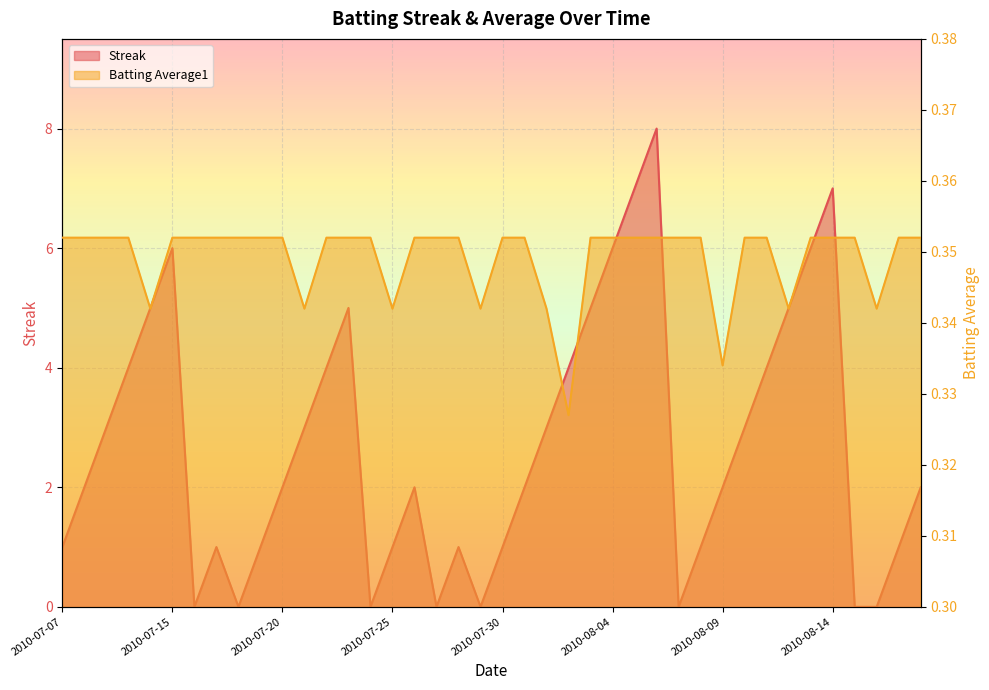

Does the chart display data point markers on the line(s)?

No